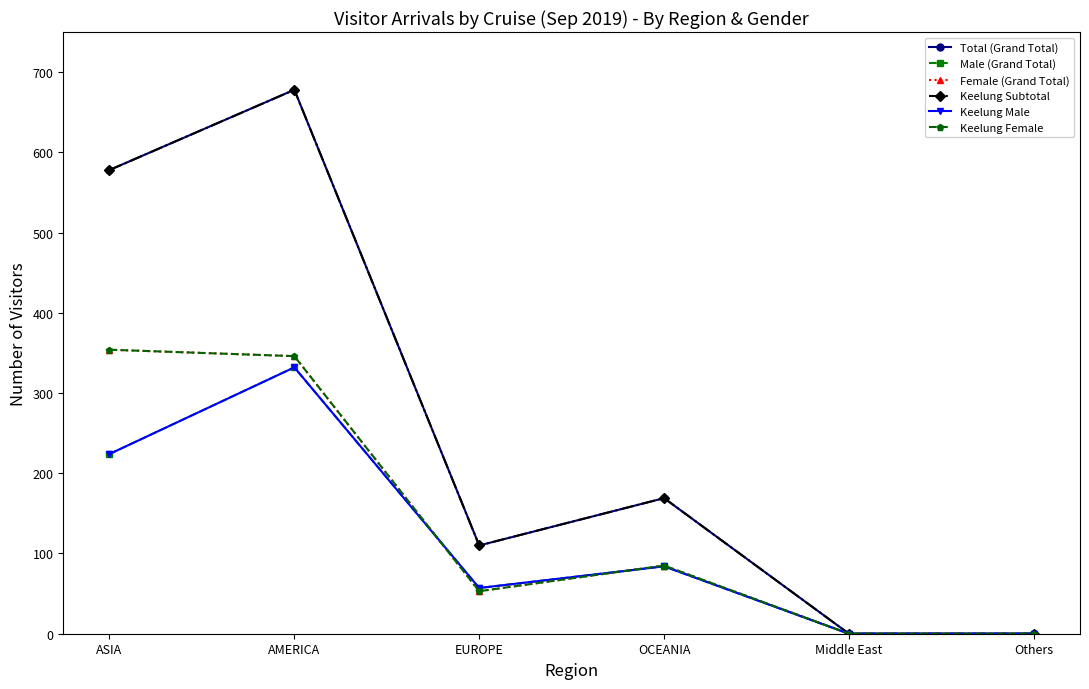

Does the chart have visible grid lines?

No